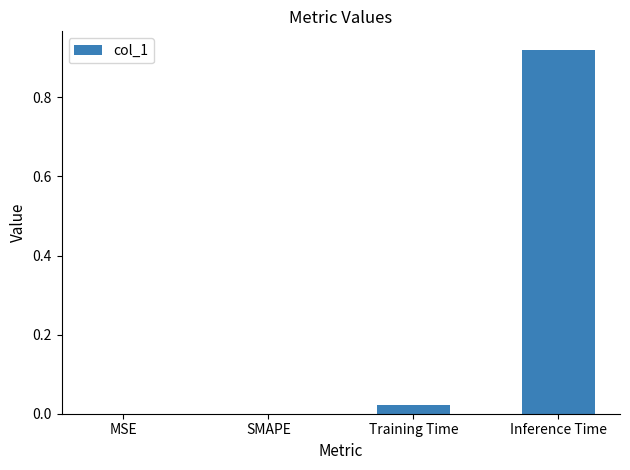

At which category does the chart reach its peak across all series?

Inference Time